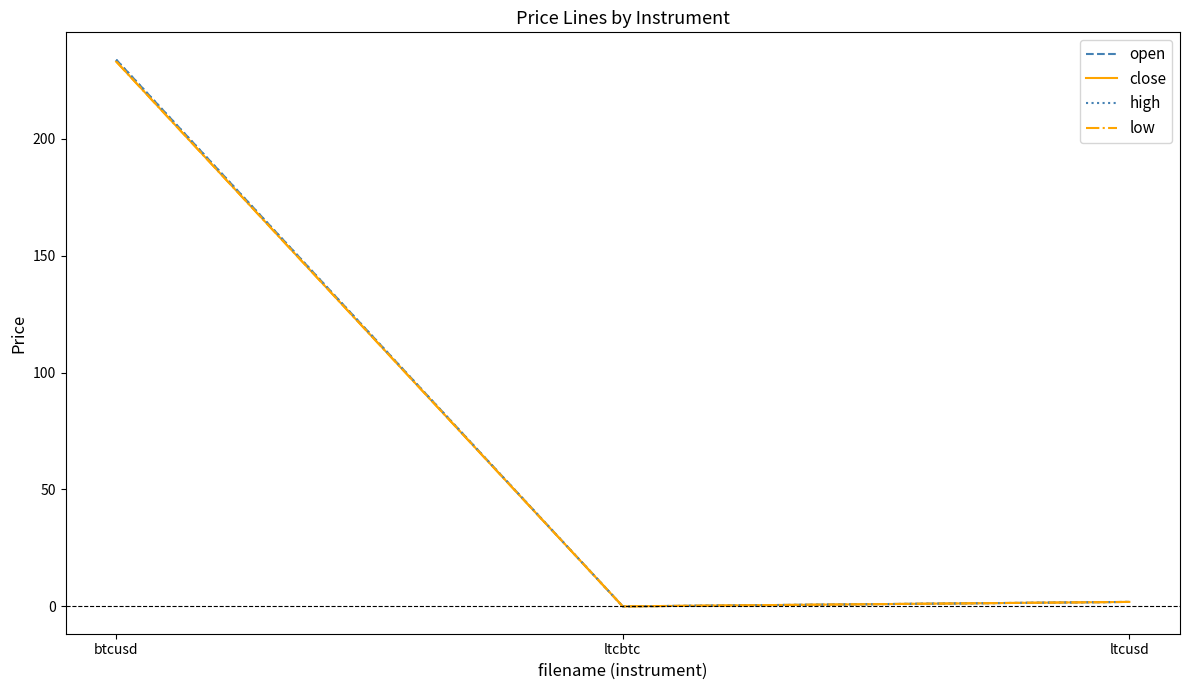

Which series has the widest spread of values?

open